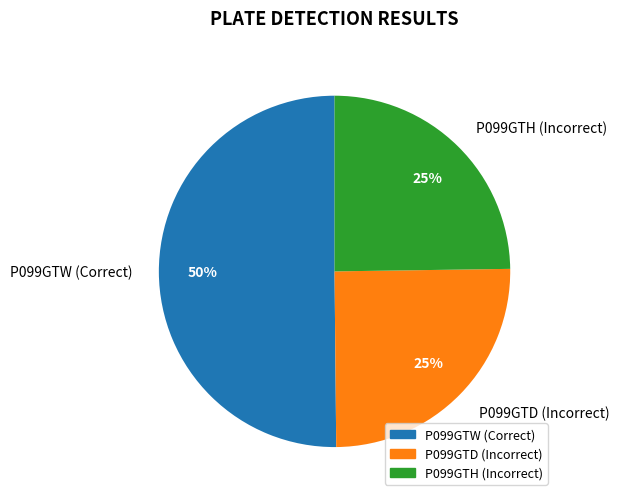

How many segments does this pie chart have?

3